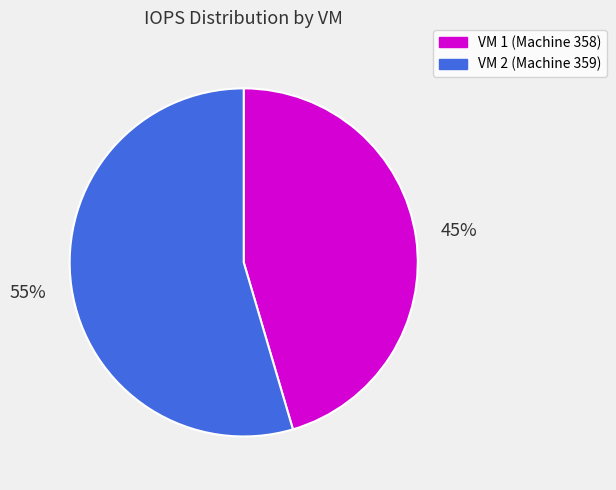

Between VM 1 (Machine 358) and VM 2 (Machine 359), which is larger?

VM 2 (Machine 359)